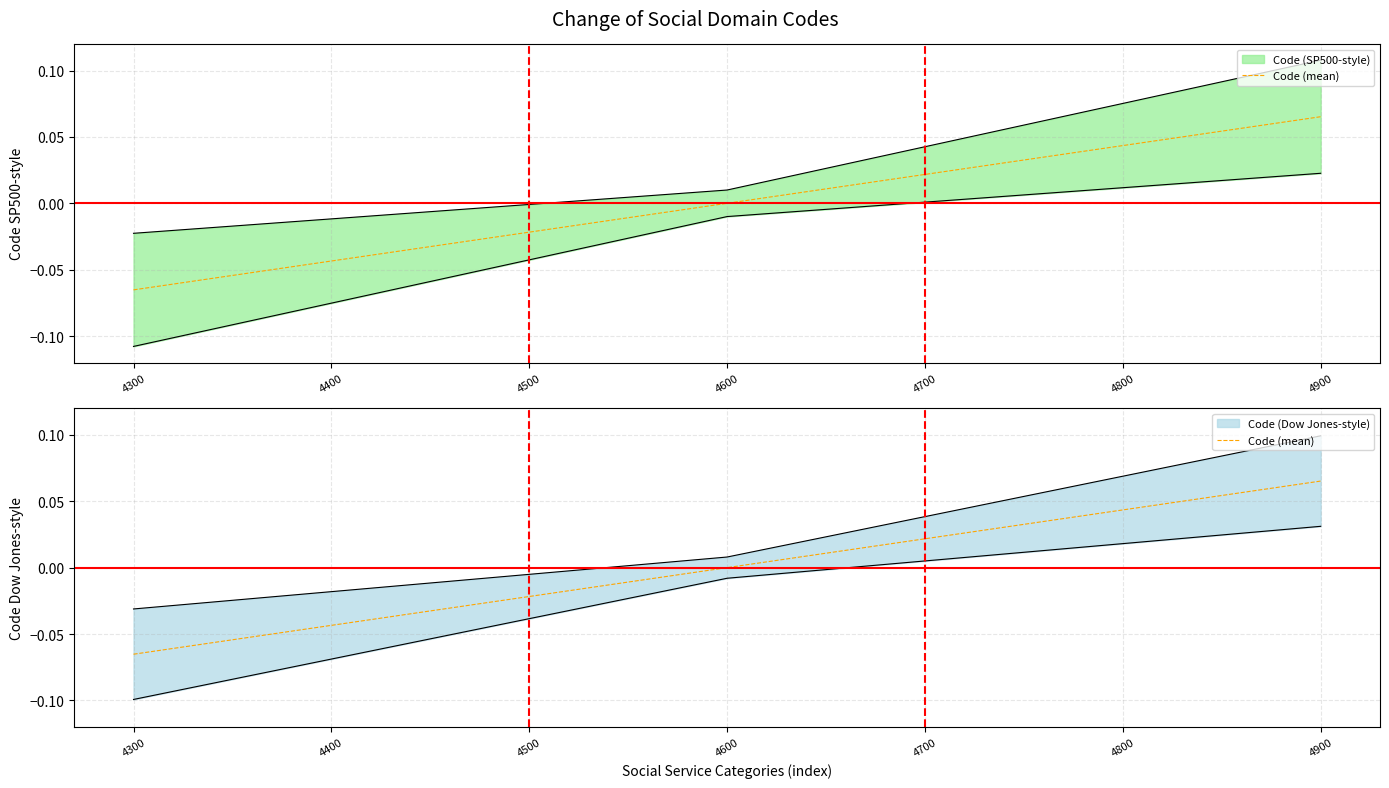

At which label is the value closest to 0?

4600